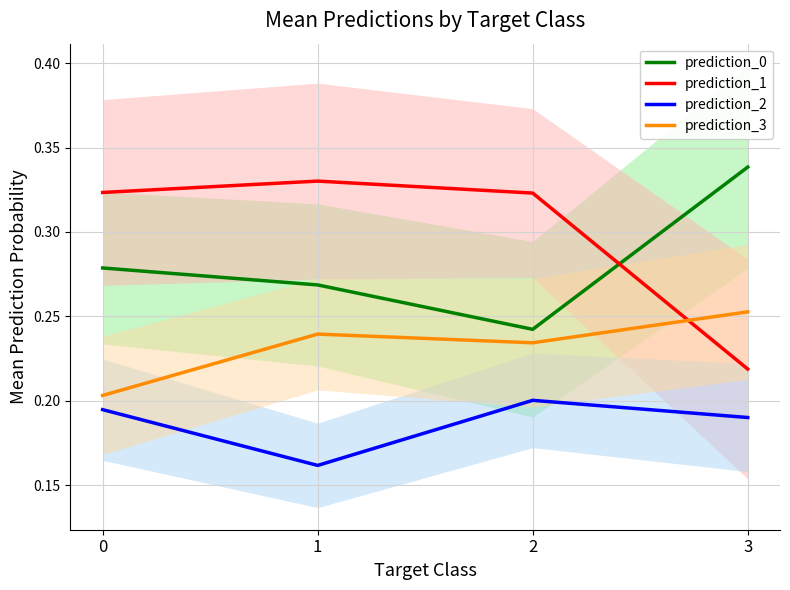

True or false: prediction_3 and prediction_2 intersect in this chart.

False